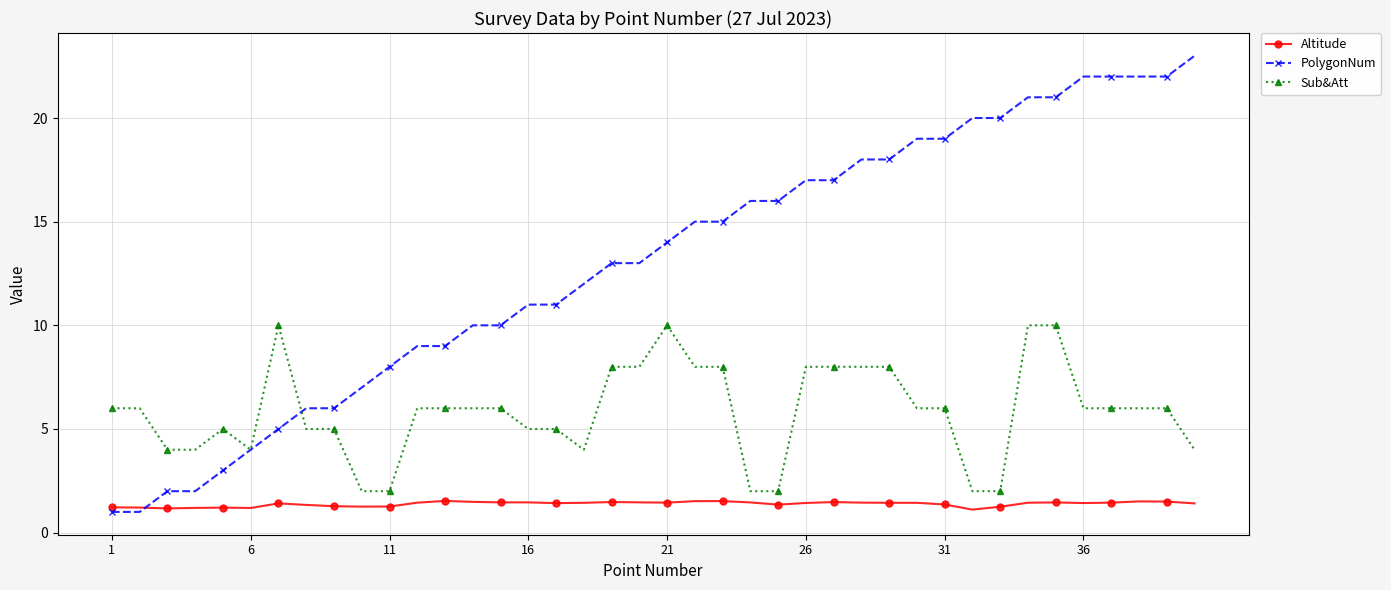

How many lines are shown in the chart?

3